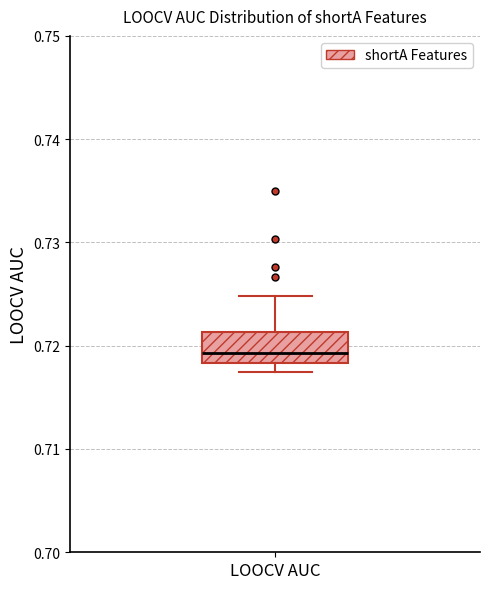

Transcribe this box plot: give where the median line is, the range the box spans, and where the two whiskers end, as read against the y-axis. The values are not printed on the chart, so give them approximately, as read against the axis.

median 0.719, box 0.718 to 0.721, whiskers 0.717 to 0.725